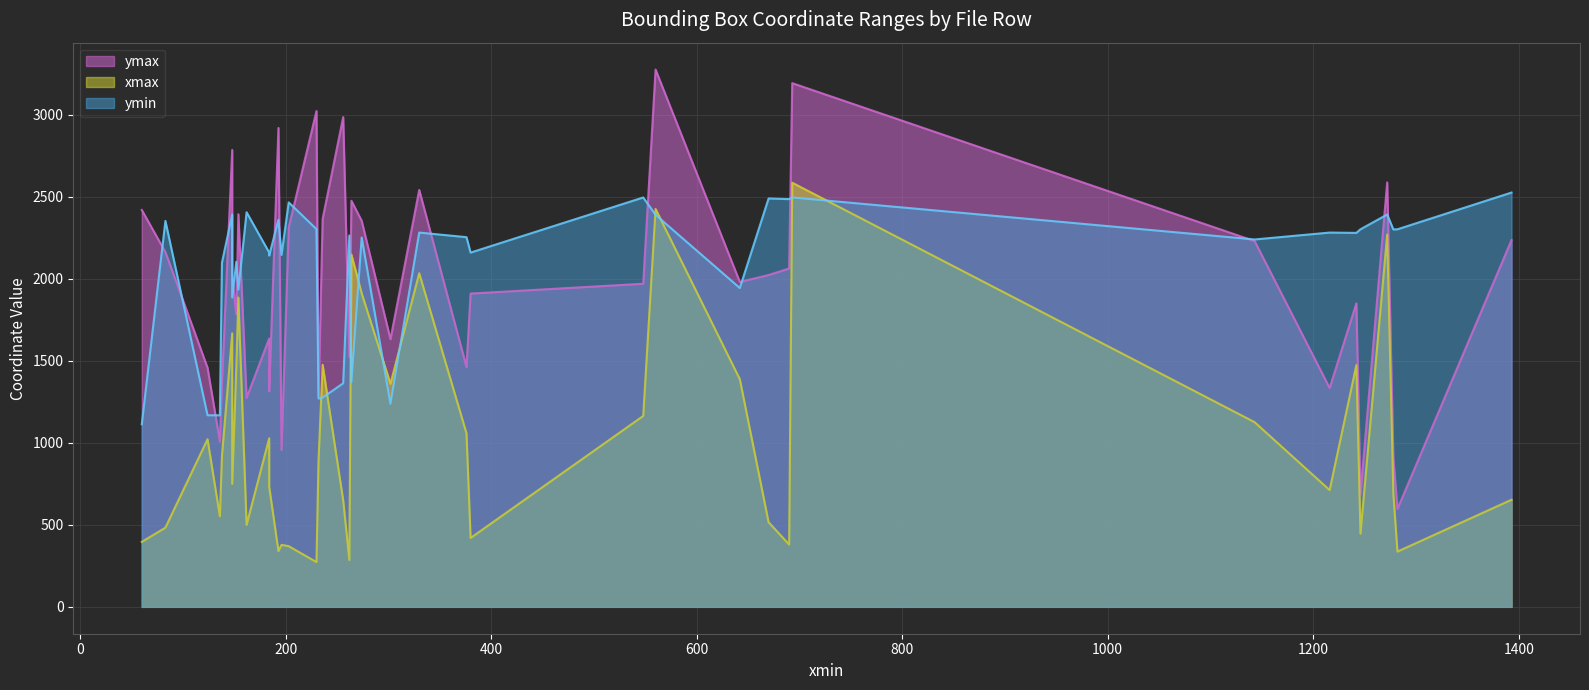

Where is ymax nearest to the value 1936?

24